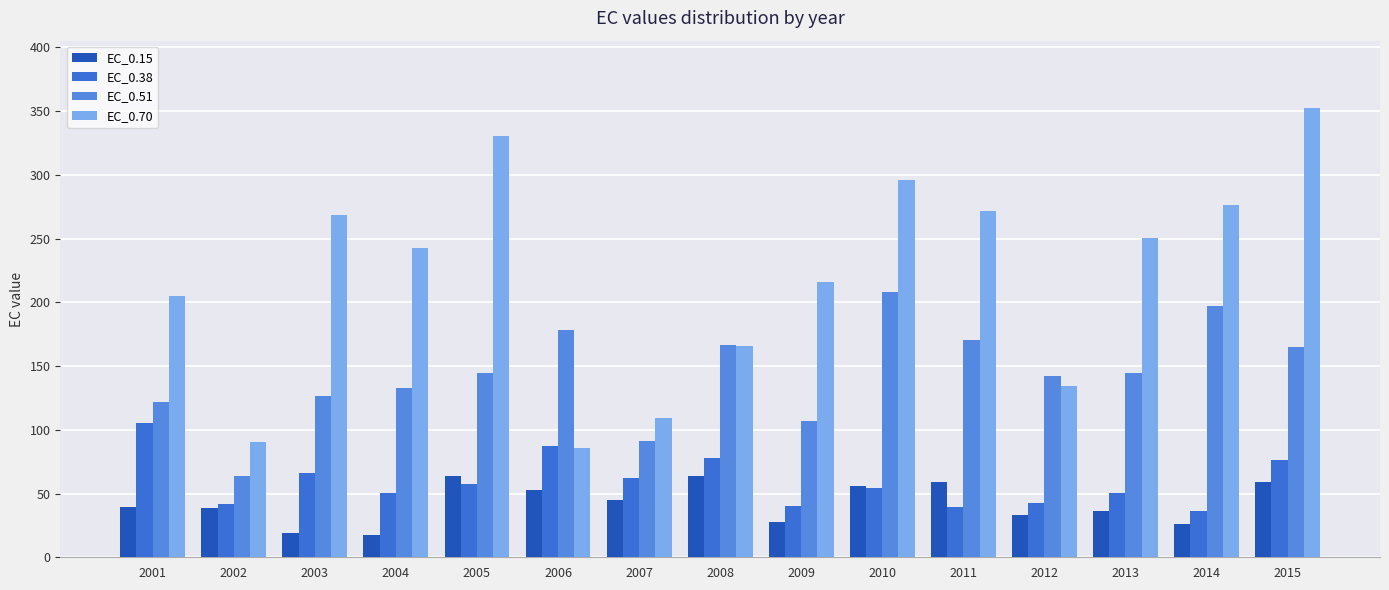

What is the difference between the EC_0.15 values at 2014 and 2004?

8.9